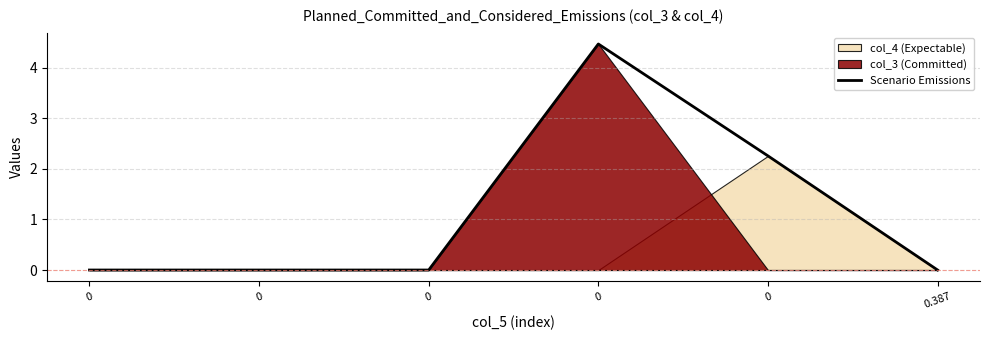

How many interior local peaks (higher than both neighbors) does the data have?

1